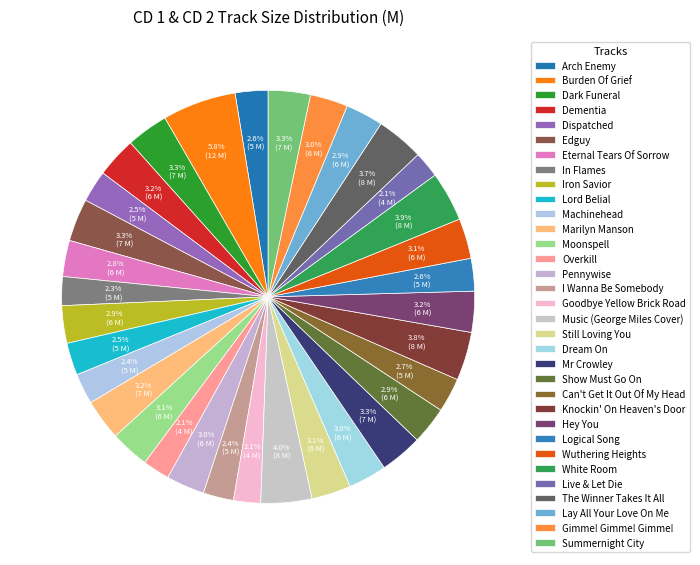

How many slices are in this pie chart?

33